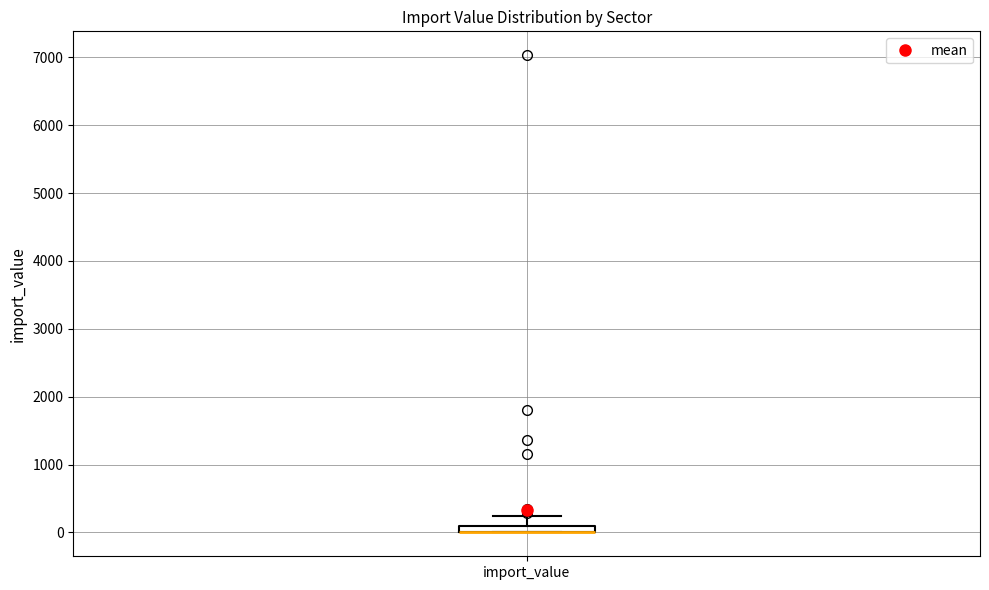

Where is the lower edge of the box for import_value on the y-axis? The values are not printed on the chart, so give them approximately, as read against the axis.

0